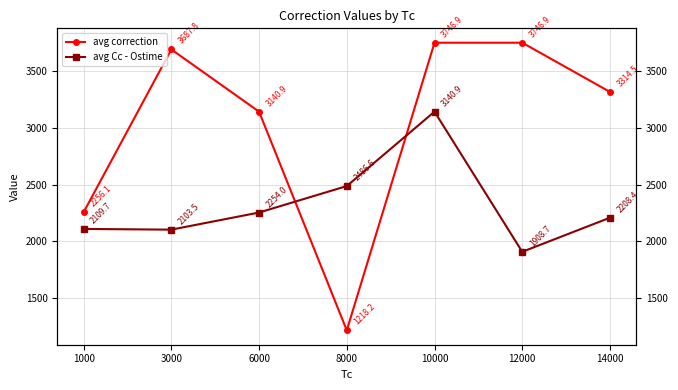

Reading left to right, transcribe all the data shown in this chart.

avg correction: 1000=2256.1	3000=3687.8	6000=3140.9	8000=1218.2	10000=3746.9	12000=3746.9	14000=3314.5
avg Cc - Ostime: 1000=2109.7	3000=2103.5	6000=2254.0	8000=2486.6	10000=3140.9	12000=1908.7	14000=2208.4